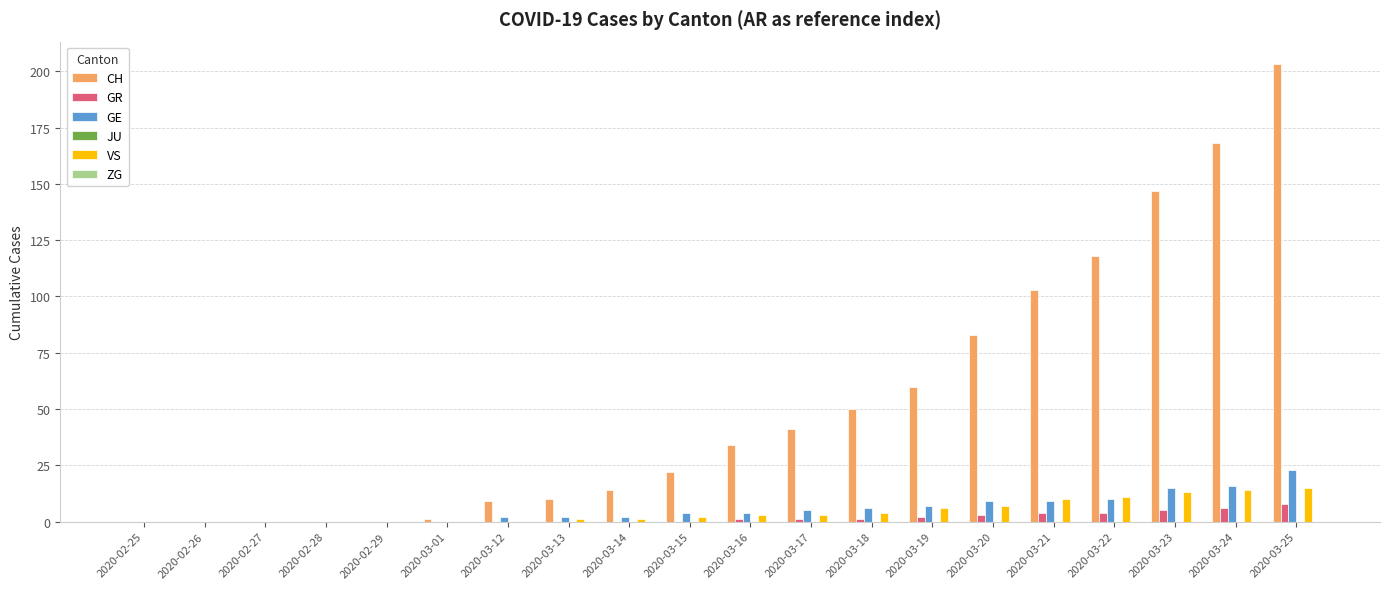

How many distinct data groups are displayed?

4